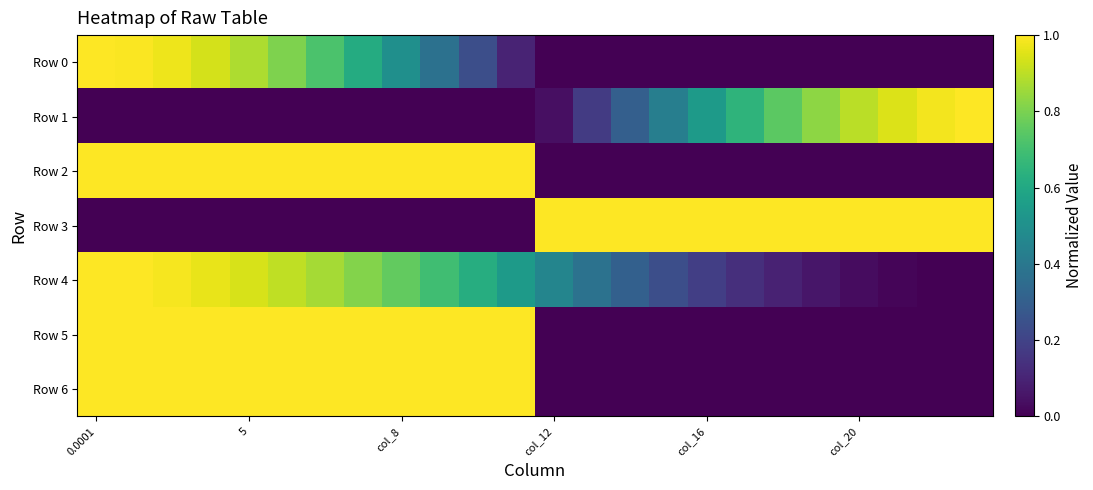

Reading left to right, list all the values displayed in this chart.

Row 0: 1.0	1.0	1.0	0.9	0.9	0.8	0.7	0.6	0.5	0.4	0.2	0.1	0.0	0.0	0.0	0.0	0.0	0.0	0.0	0.0	0.0	0.0	0.0	0.0
Row 1: 0.0	0.0	0.0	0.0	0.0	0.0	0.0	0.0	0.0	0.0	0.0	0.0	0.0	0.2	0.3	0.4	0.5	0.7	0.7	0.8	0.9	0.9	1.0	1.0
Row 2: 1.0	1.0	1.0	1.0	1.0	1.0	1.0	1.0	1.0	1.0	1.0	1.0	0.0	0.0	0.0	0.0	0.0	0.0	0.0	0.0	0.0	0.0	0.0	0.0
Row 3: 0.0	0.0	0.0	0.0	0.0	0.0	0.0	0.0	0.0	0.0	0.0	0.0	1.0	1.0	1.0	1.0	1.0	1.0	1.0	1.0	1.0	1.0	1.0	1.0
Row 4: 1.0	1.0	1.0	1.0	0.9	0.9	0.9	0.8	0.8	0.7	0.6	0.5	0.5	0.4	0.3	0.2	0.2	0.1	0.1	0.1	0.0	0.0	0.0	0.0
Row 5: 1.0	1.0	1.0	1.0	1.0	1.0	1.0	1.0	1.0	1.0	1.0	1.0	0.0	0.0	0.0	0.0	0.0	0.0	0.0	0.0	0.0	0.0	0.0	0.0
Row 6: 1.0	1.0	1.0	1.0	1.0	1.0	1.0	1.0	1.0	1.0	1.0	1.0	0.0	0.0	0.0	0.0	0.0	0.0	0.0	0.0	0.0	0.0	0.0	0.0